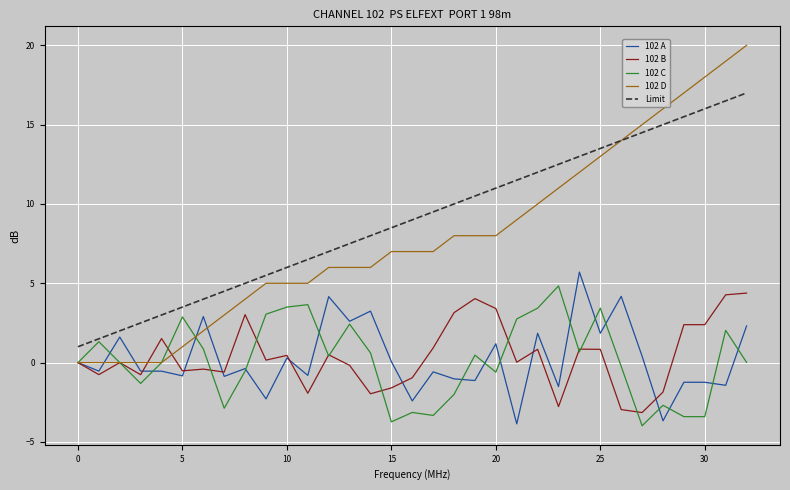

What is the smallest value displayed?

-4.0